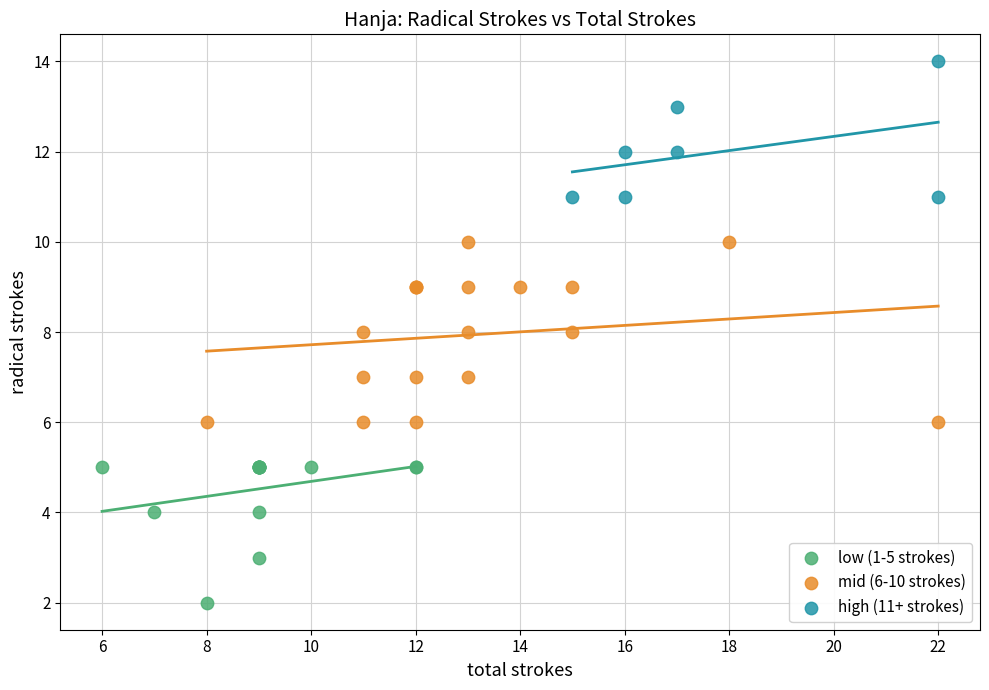

Which series has the widest spread of Y values?

mid (6-10 strokes)